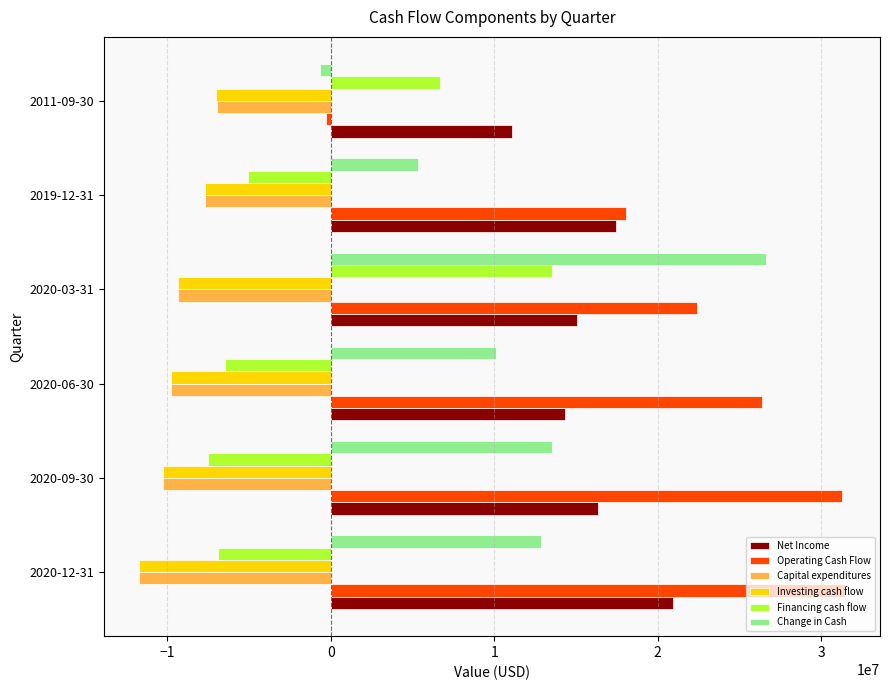

The value of Capital expenditures at 2020-03-31 is -16636624. True or false?

False